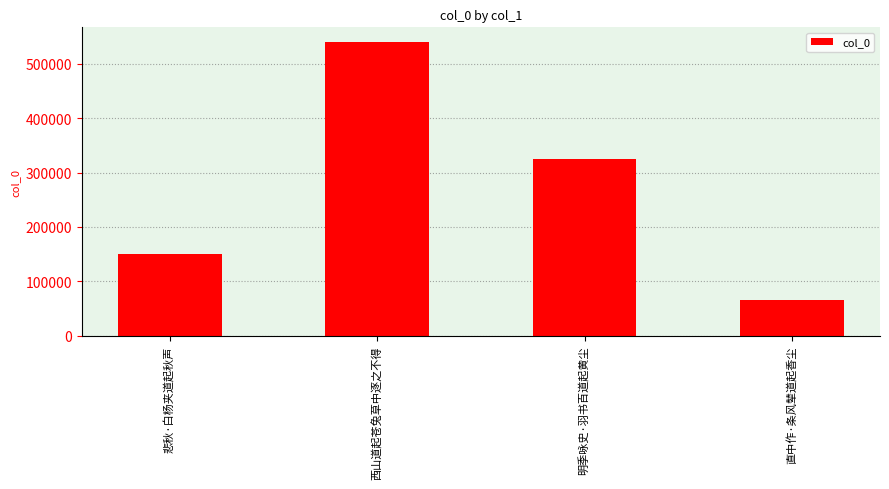

Which category has the lowest value across all series?

直中作·条风辇道起香尘